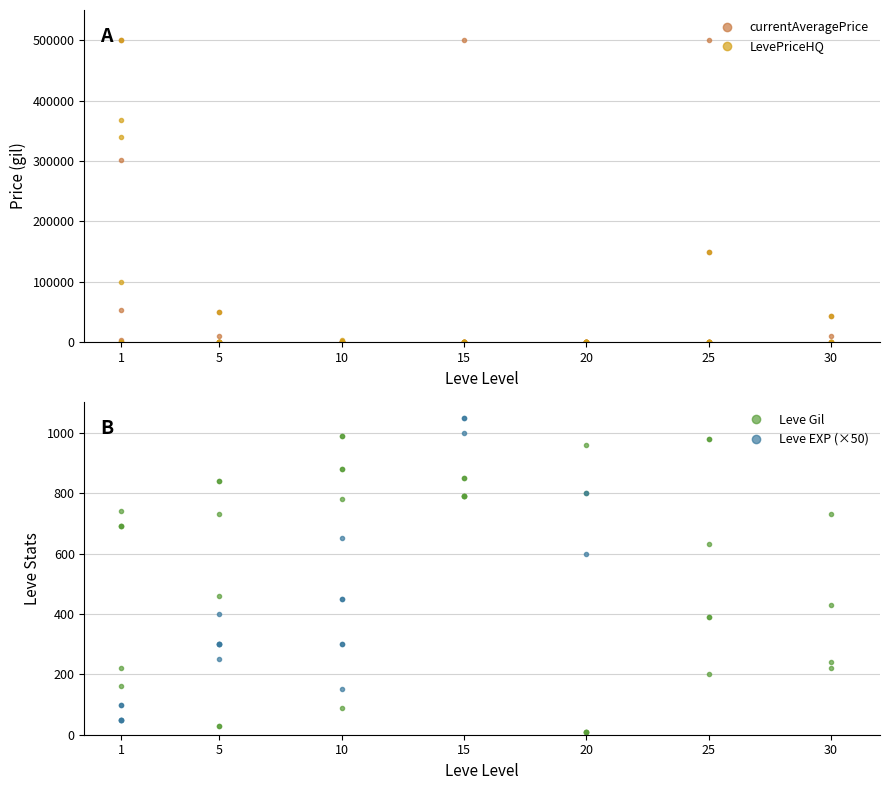

Where is the first local minimum for Leve EXP (×50)?

1